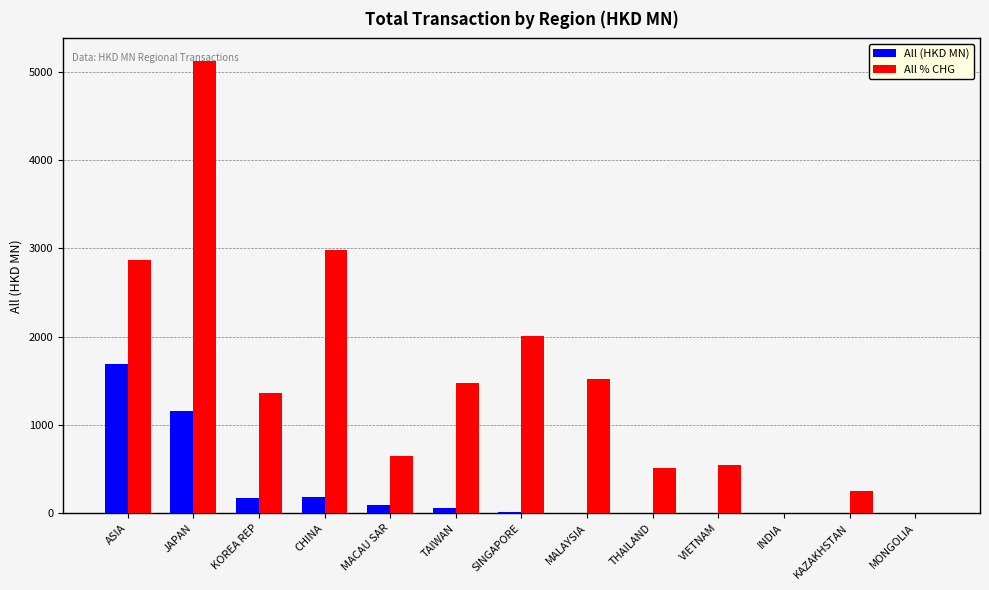

How many groups of bars are there?

13